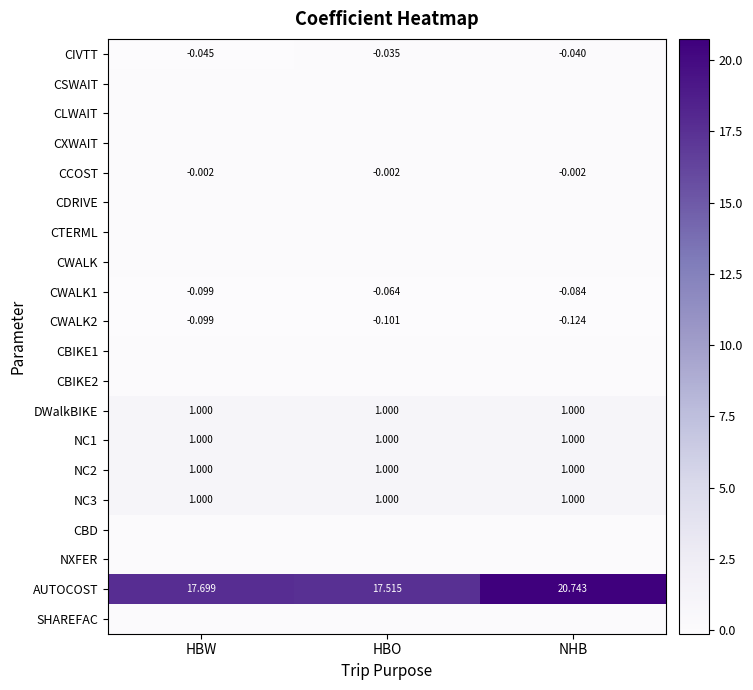

List the labels in order of CWALK2 value, largest first.

HBW, HBO, NHB